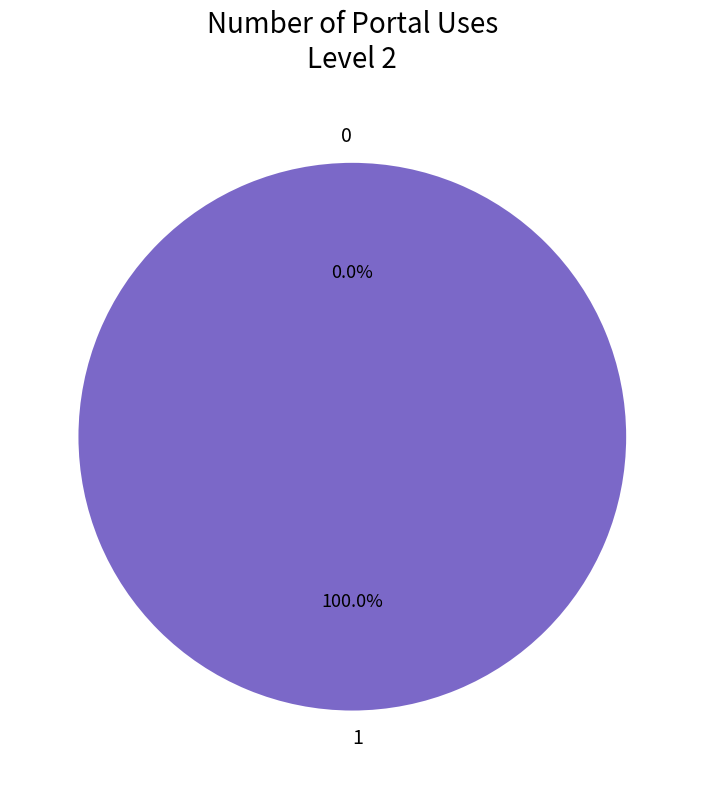

The 0 slice represents 10% of the pie. True or false?

False